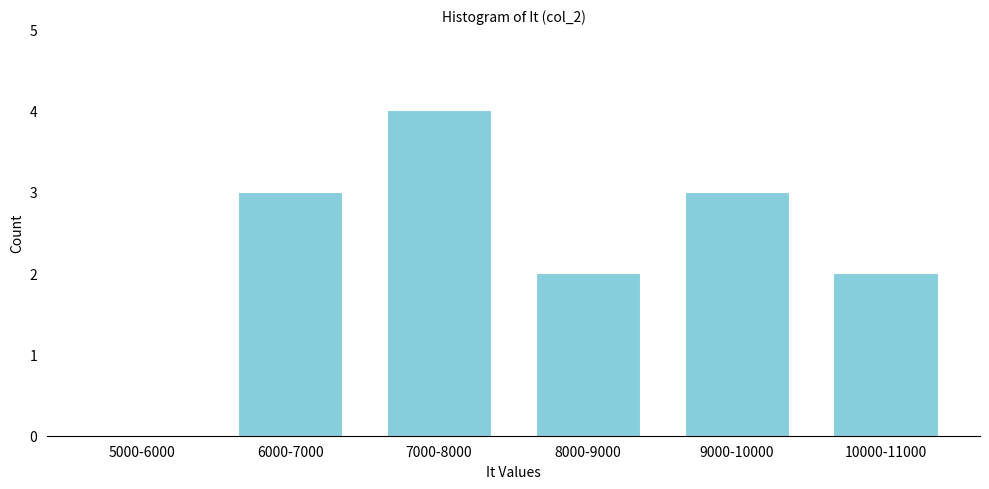

Reading left to right, list all the values displayed in this chart.

5000-6000=0	6000-7000=3	7000-8000=4	8000-9000=2	9000-10000=3	10000-11000=2